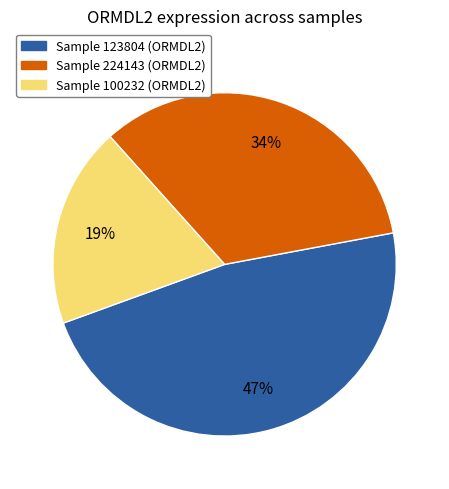

Which slice is the largest?

Sample 123804 (ORMDL2)